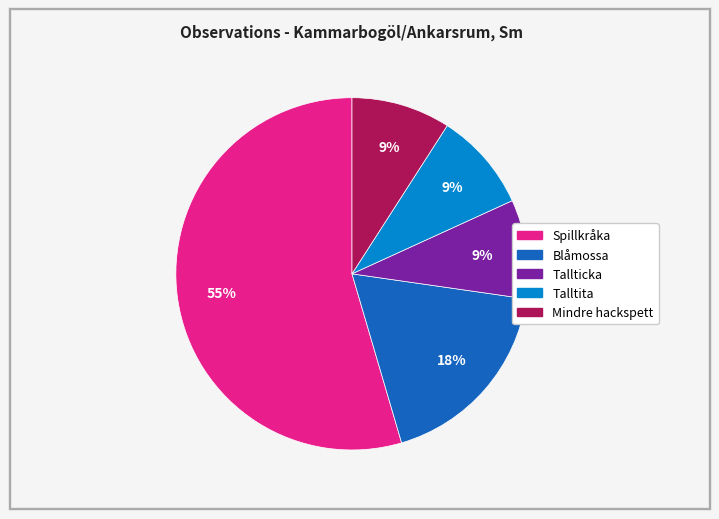

Which slice represents more than half of the pie?

Spillkråka